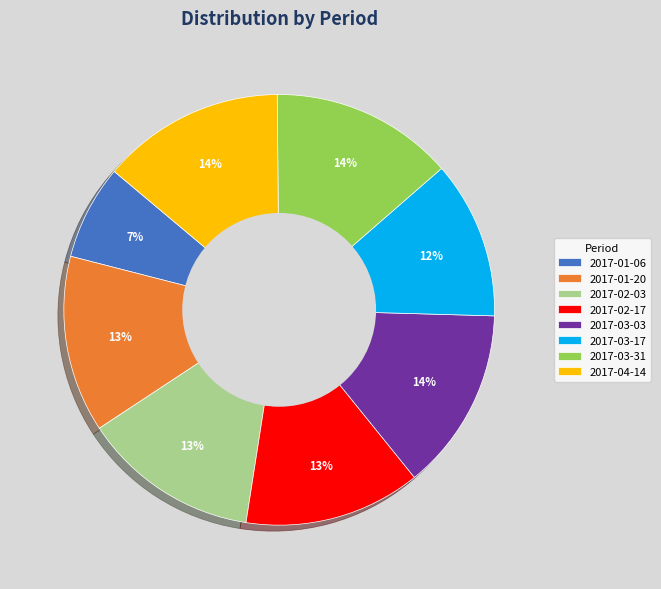

To the nearest percent, what is the difference between the largest and smallest slice percentages?

7%